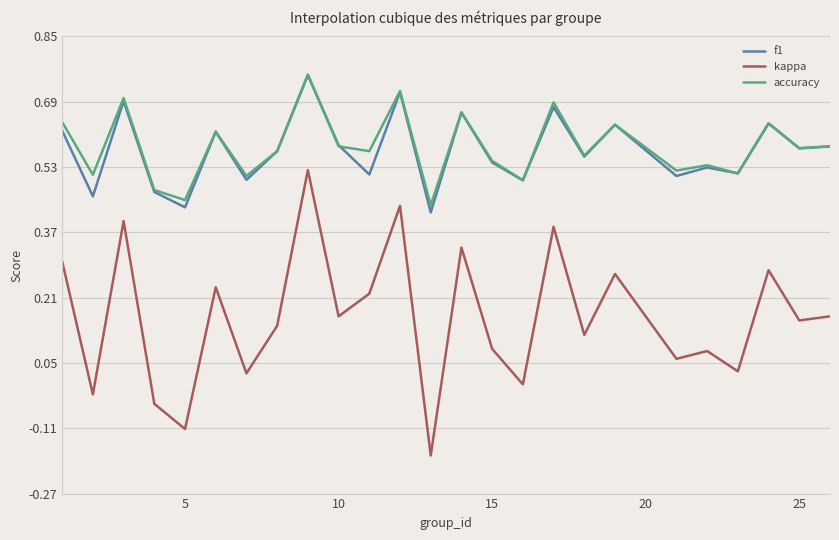

True or false: kappa and accuracy intersect in this chart.

False